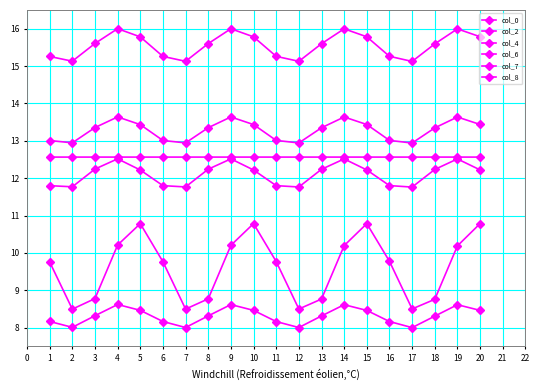

How many categories are shown in the chart?

20